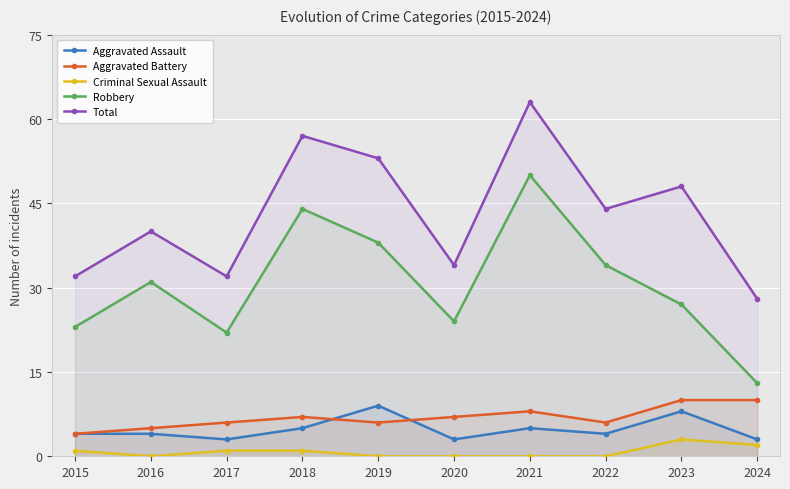

Is the value of Aggravated Assault at 2018 greater than the value of Criminal Sexual Assault at 2015?

Yes